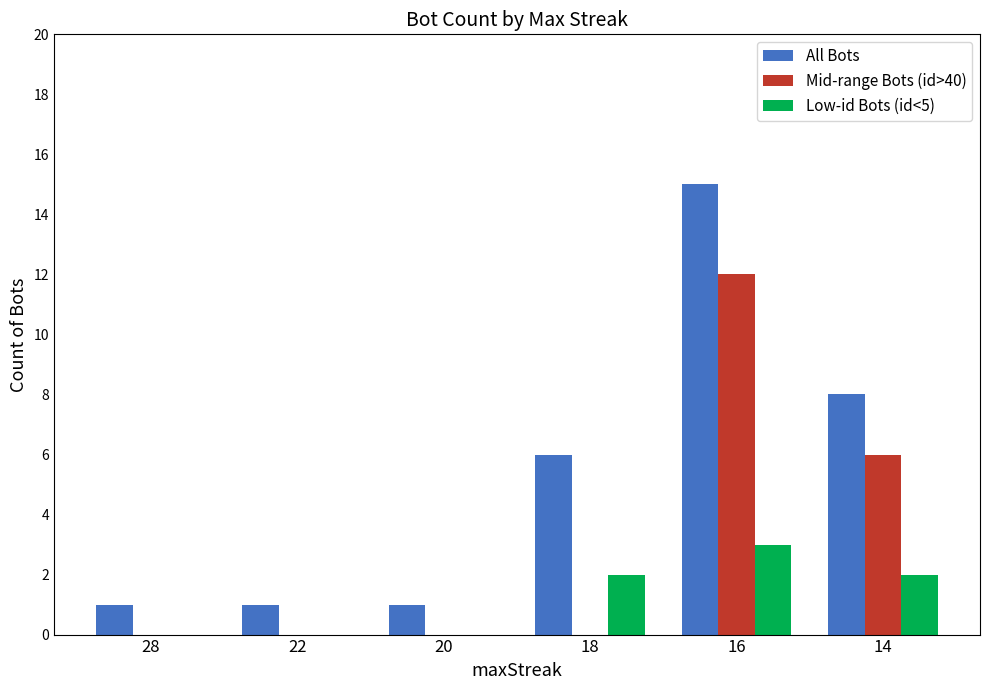

Which series has the largest range (max minus min)?

All Bots